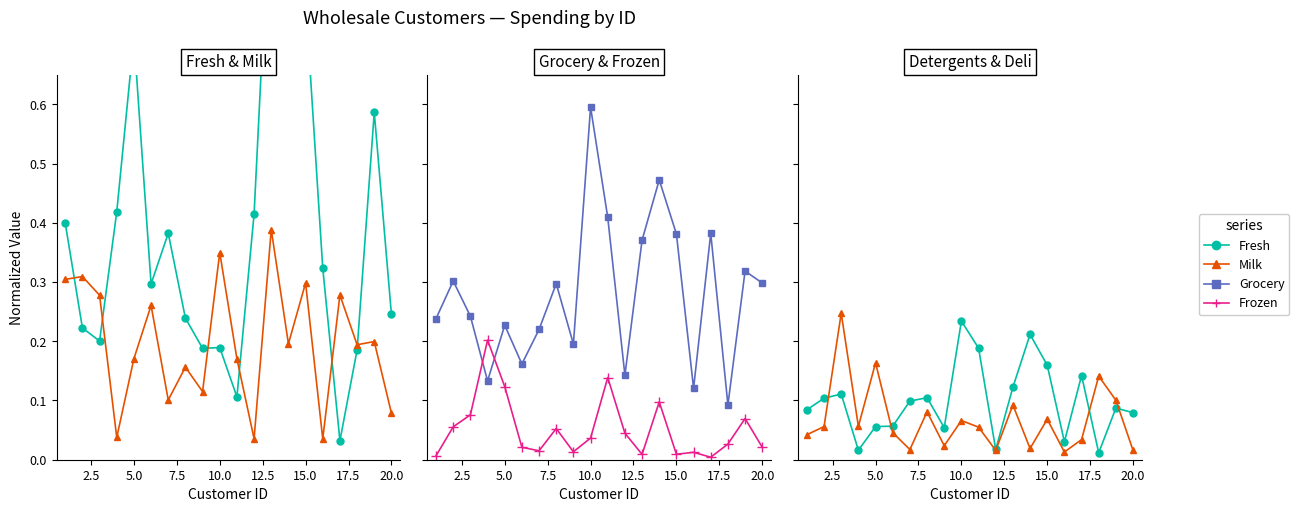

What is the value of the Milk point at the 13th from the left?

0.4